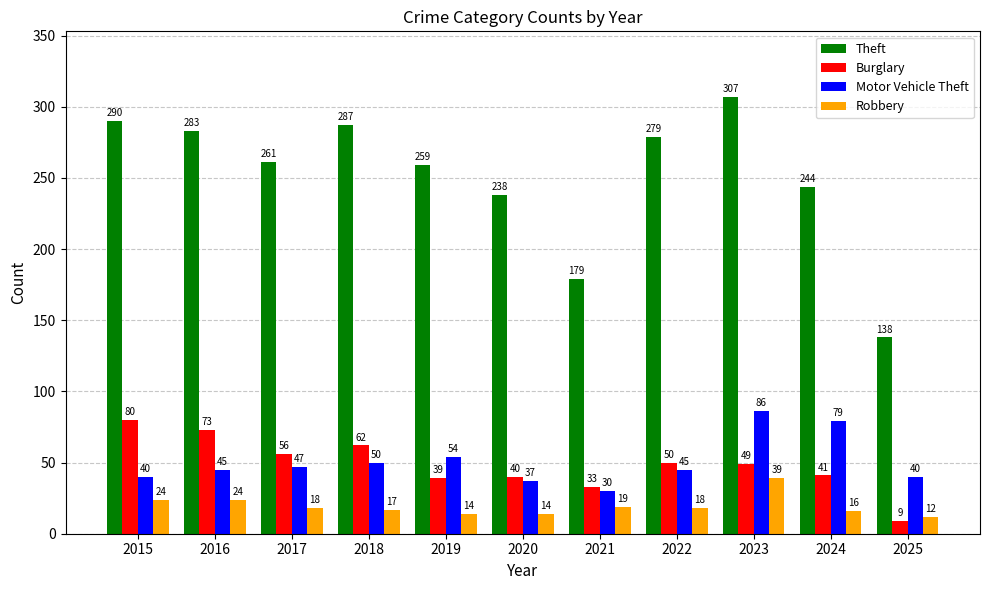

How many data points in Robbery are less than 18?

5